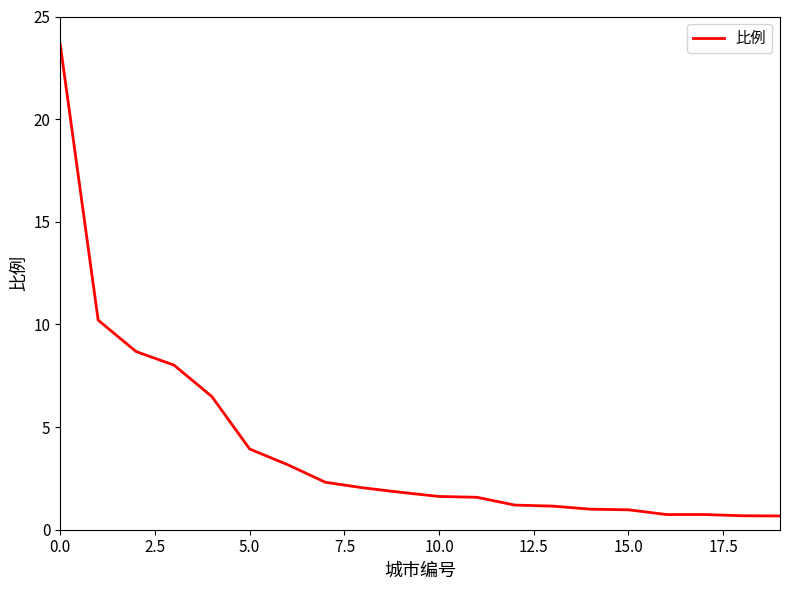

What is the smallest value displayed?

0.7